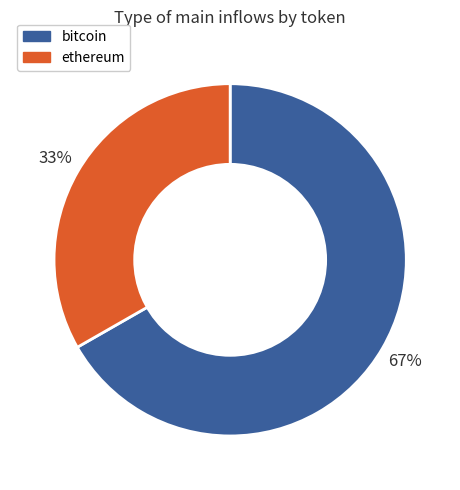

Does any single category account for the majority?

Yes